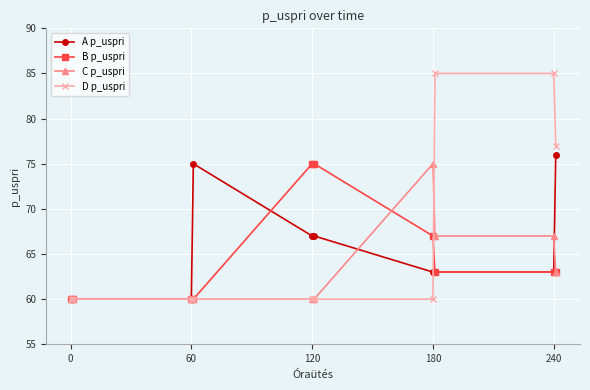

What is the greatest value displayed?

85